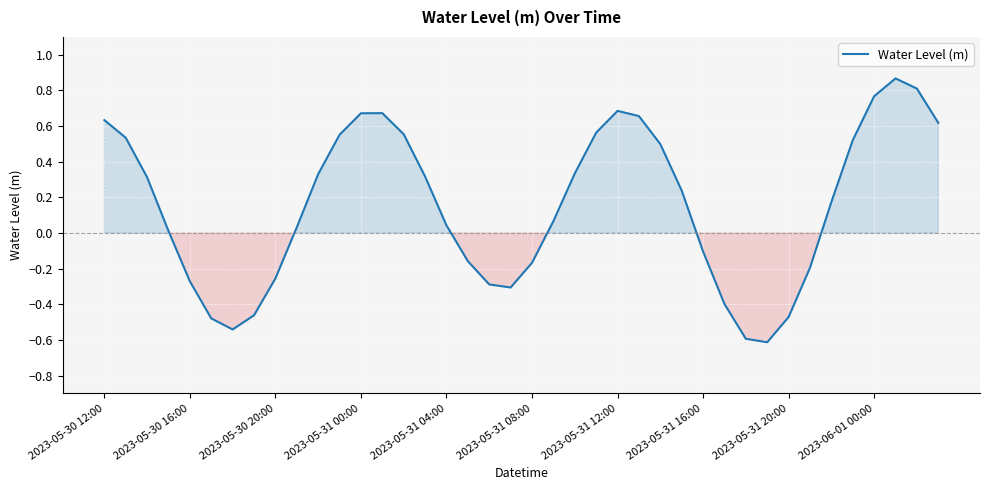

What is the smallest value displayed?

-0.6